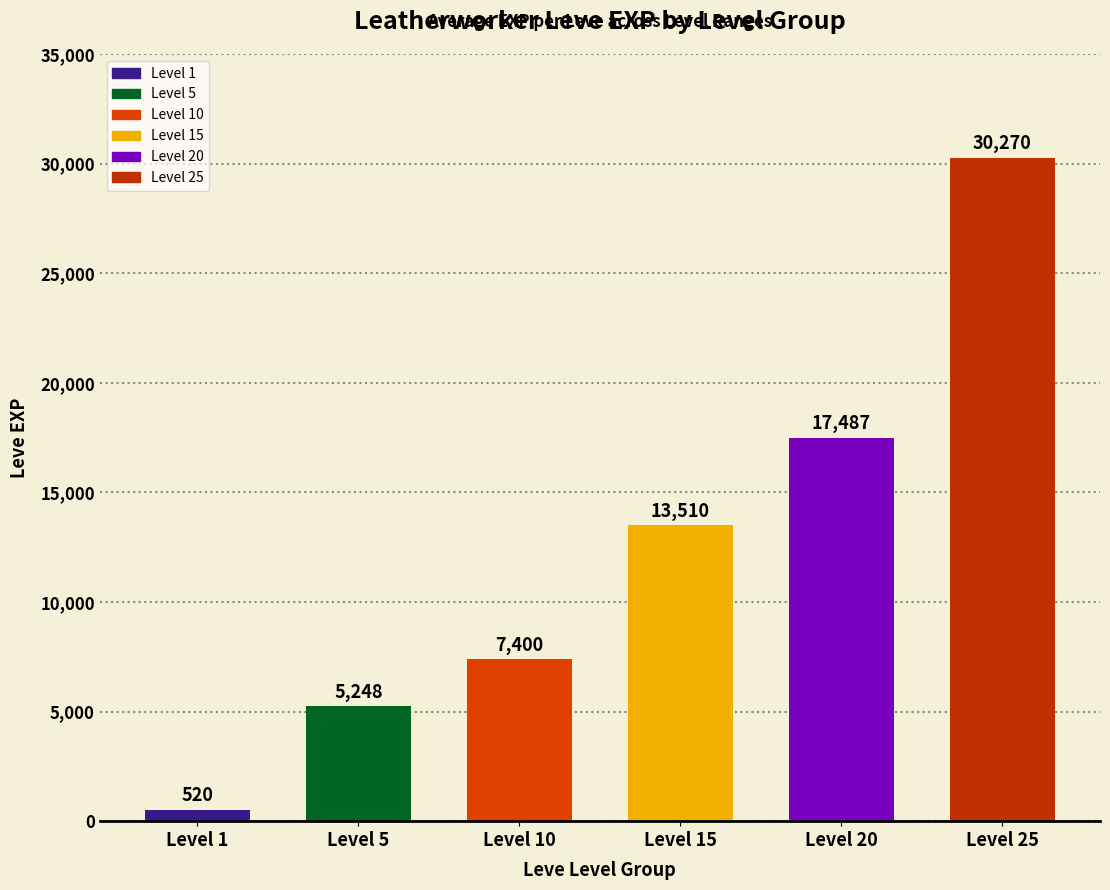

Is it true that the value at Level 1 is 520.0?

True